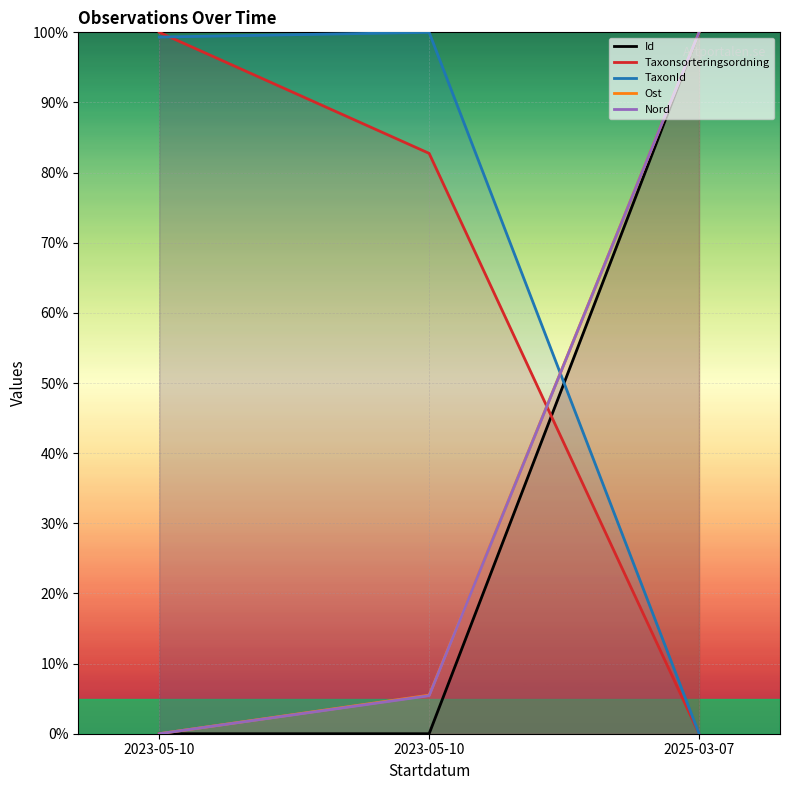

What is the label of the 1st point from the right?

2025-03-07